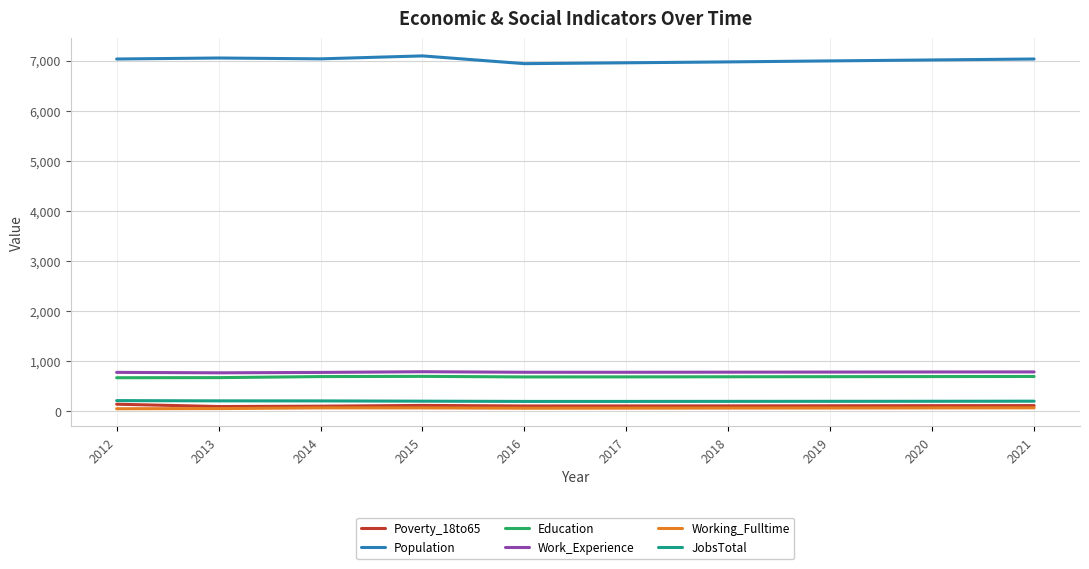

How many values in the Working_Fulltime series are below 60?

5